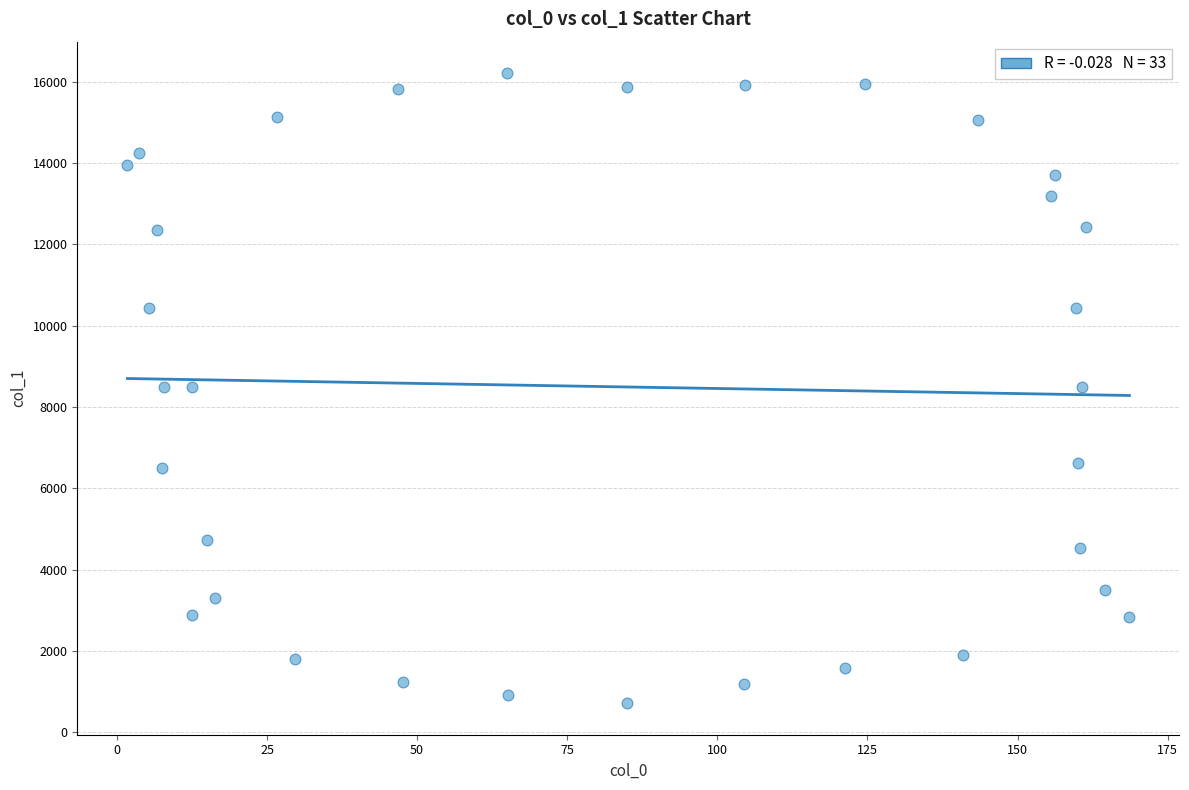

What is the range of Y values (max minus min)?

15491.8